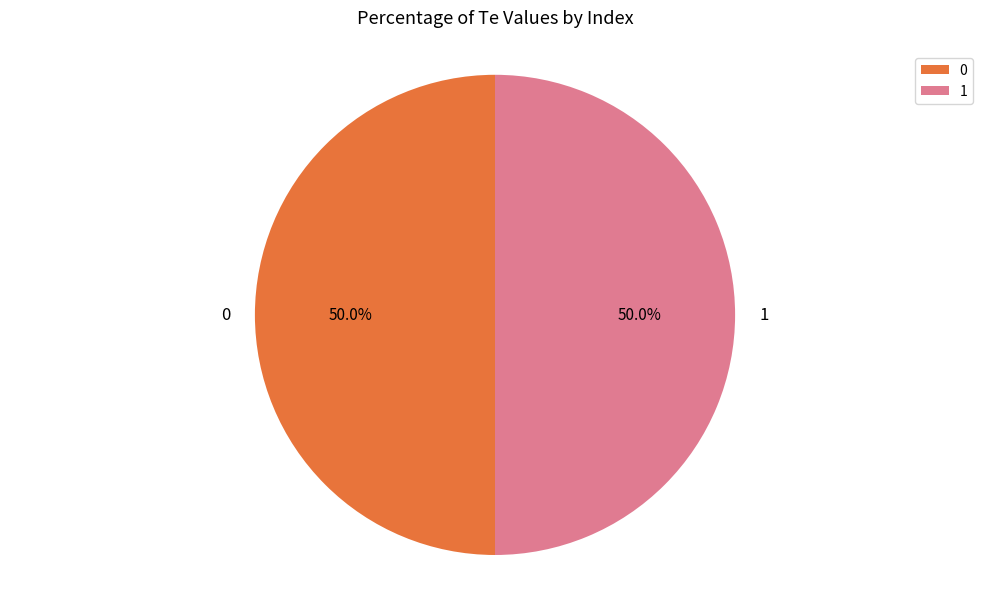

Combined, do 1 and 0 account for over 50%?

Yes